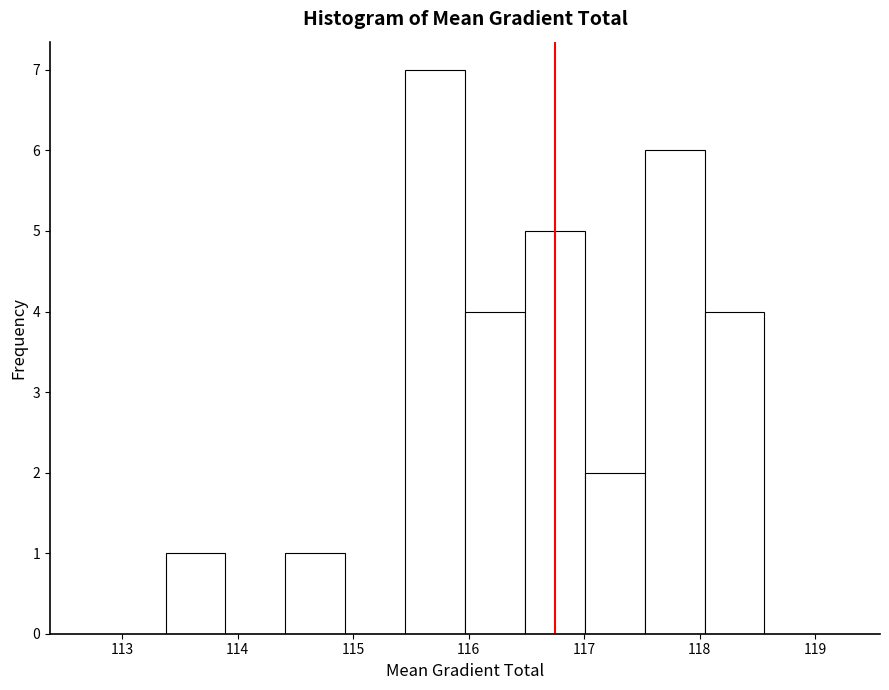

Reading left to right, list every bar in this chart as the range it spans on the x-axis followed by its height. Neither the bar edges nor the heights are printed on the chart, so give them approximately, as read against the axes.

113.4 to 113.9: 1
113.9 to 114.4: 0
114.4 to 114.9: 1
114.9 to 115.4: 0
115.4 to 116.0: 7
116.0 to 116.5: 4
116.5 to 117.0: 5
117.0 to 117.5: 2
117.5 to 118.0: 6
118.0 to 118.6: 4